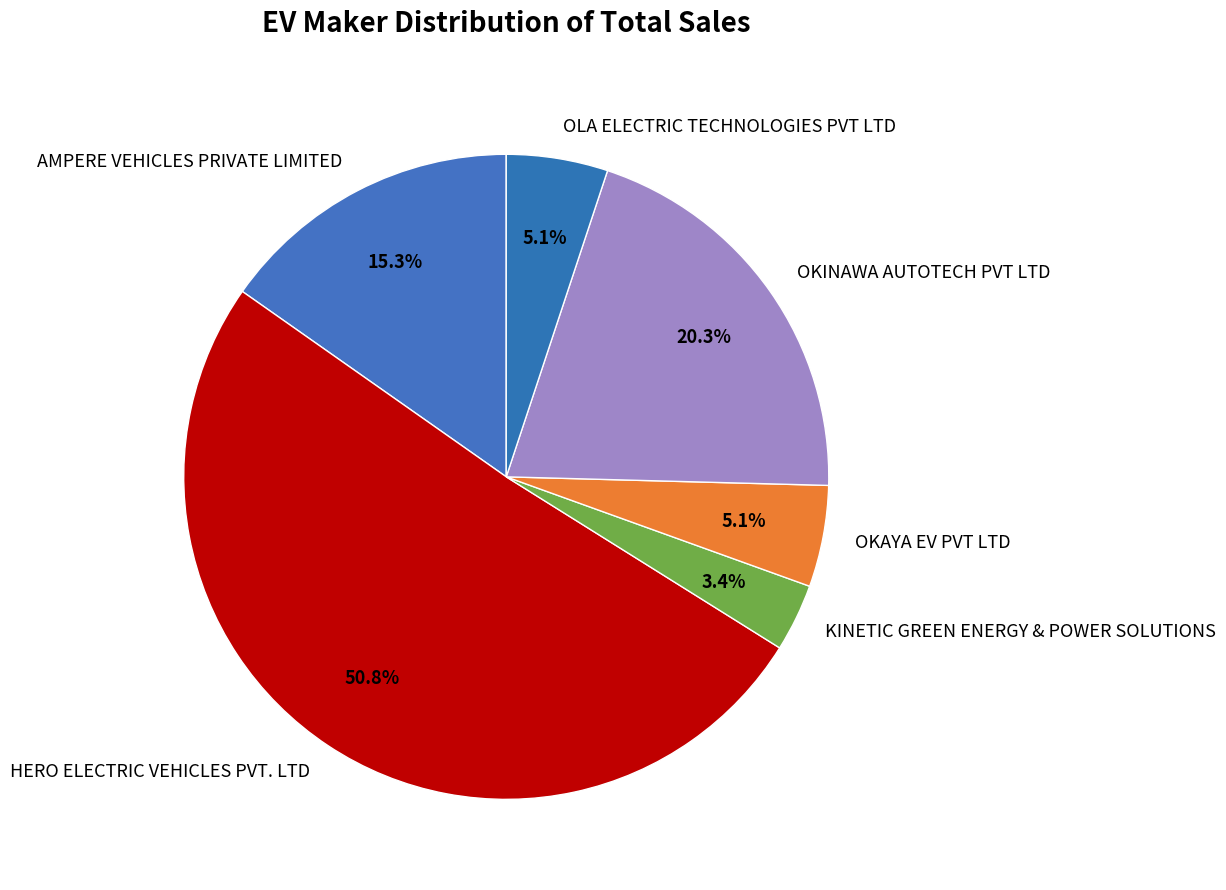

What is the total percentage of HERO ELECTRIC VEHICLES PVT. LTD and OKAYA EV PVT LTD?

55.9%